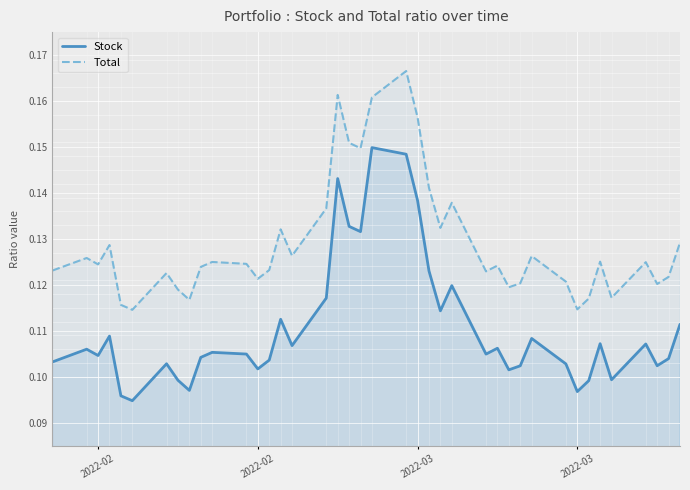

True or false: Total and Stock cross at least once.

False